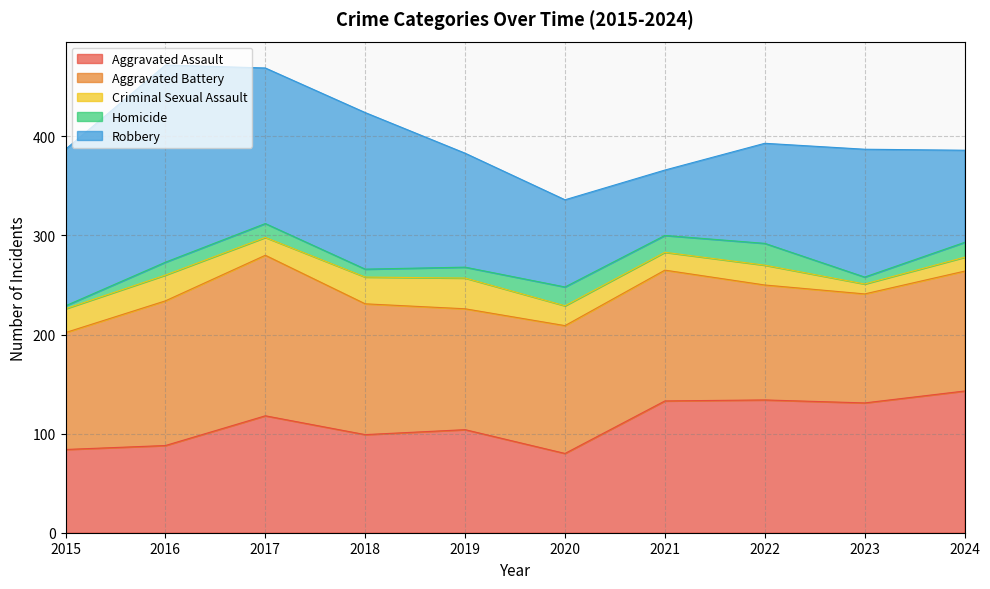

Does the chart display data point markers on the line(s)?

No